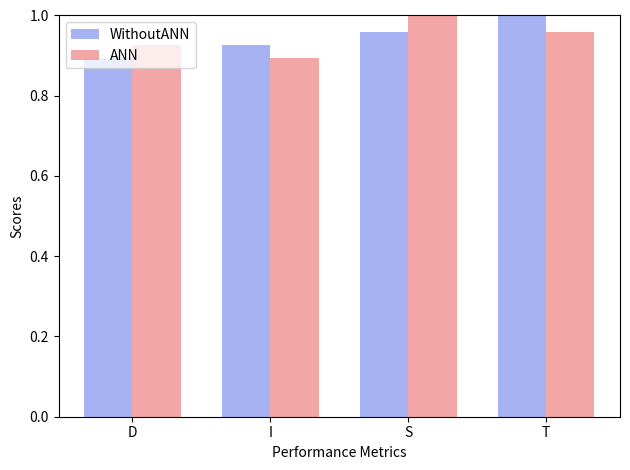

Rank the categories by WithoutANN value from highest to lowest.

T, S, I, D